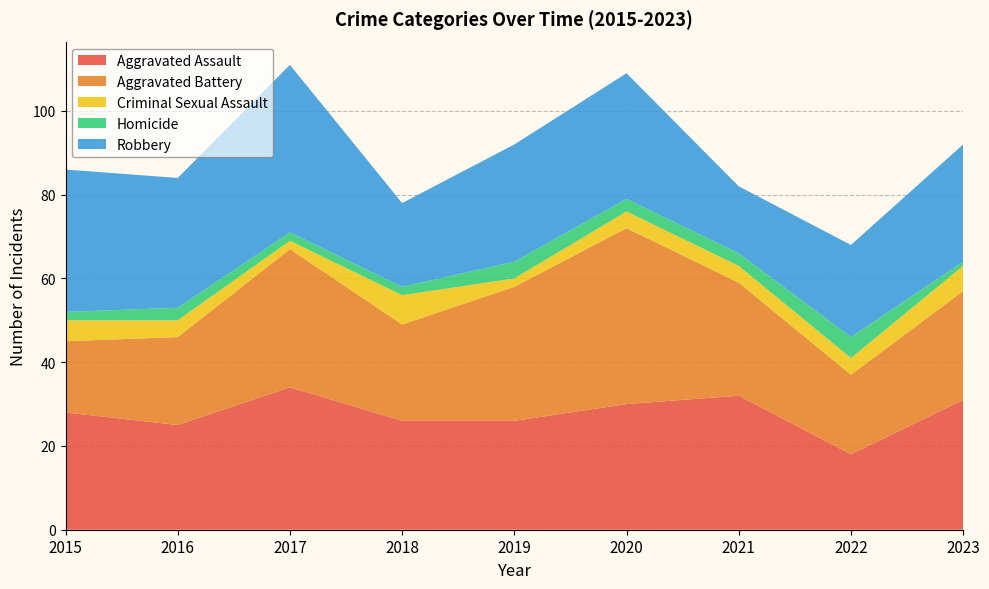

Reading left to right, list all the values displayed in this chart.

Aggravated Assault: 2015=28	2016=25	2017=34	2018=26	2019=26	2020=30	2021=32	2022=18	2023=31
Aggravated Battery: 2015=17	2016=21	2017=33	2018=23	2019=32	2020=42	2021=27	2022=19	2023=26
Criminal Sexual Assault: 2015=5	2016=4	2017=2	2018=7	2019=2	2020=4	2021=4	2022=4	2023=6
Homicide: 2015=2	2016=3	2017=2	2018=2	2019=4	2020=3	2021=3	2022=5	2023=1
Robbery: 2015=34	2016=31	2017=40	2018=20	2019=28	2020=30	2021=16	2022=22	2023=28